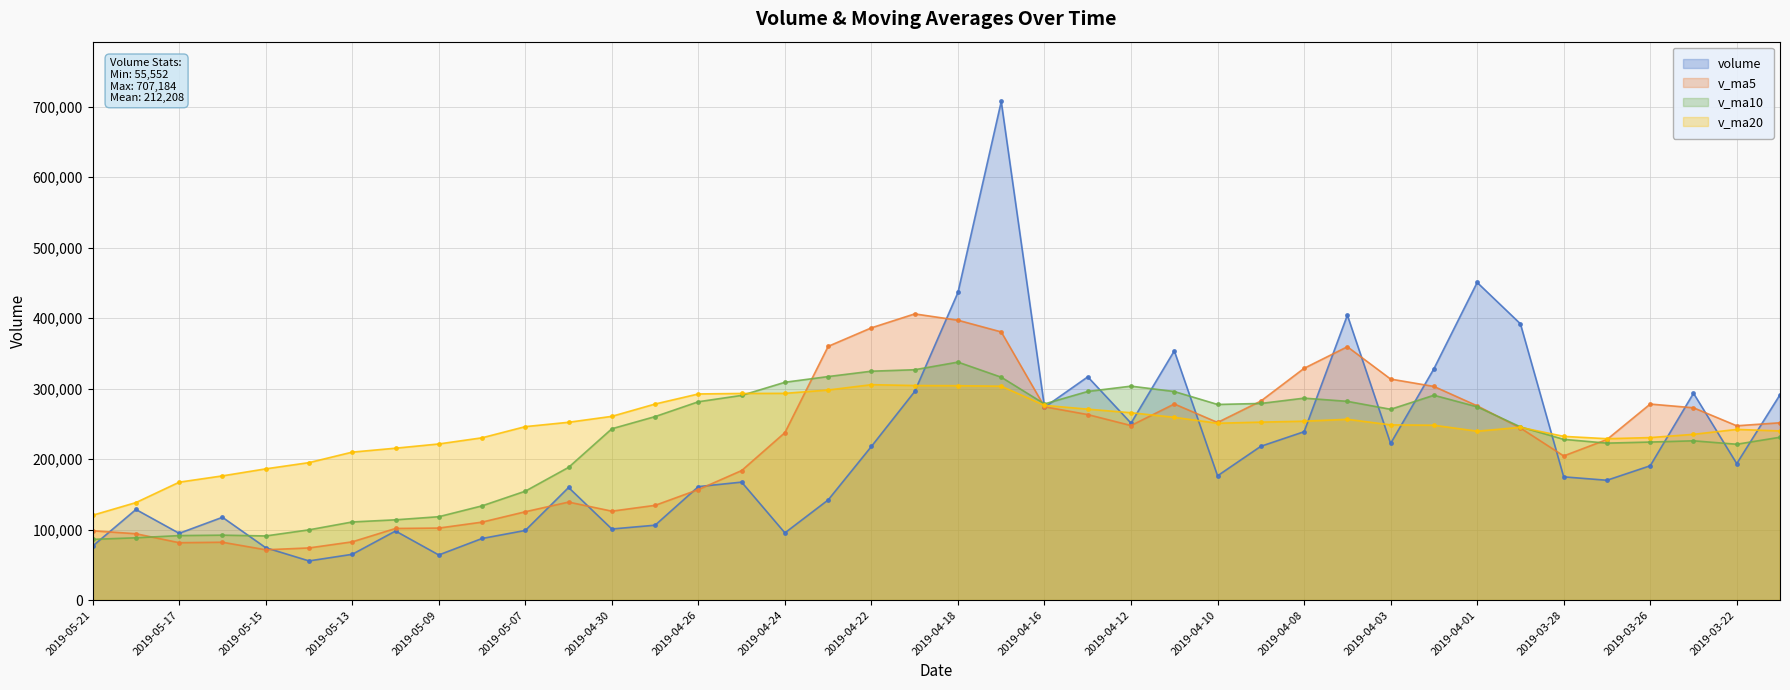

Reading left to right, transcribe all the data shown in this chart.

volume: 2019-05-21=76565.5	2019-05-20=128514.0	2019-05-17=94709.1	2019-05-16=117438.5	2019-05-15=74305.1	2019-05-14=55552.4	2019-05-13=64939.2	2019-05-10=97981.3	2019-05-09=64008.0	2019-05-08=87371.5	2019-05-07=98799.8	2019-05-06=159712.0	2019-04-30=100826.1	2019-04-29=106222.0	2019-04-26=160968.0	2019-04-25=167335.0	2019-04-24=95328.4	2019-04-23=142070.5	2019-04-22=217982.1	2019-04-19=295862.6	2019-04-18=436400.0	2019-04-17=707184.2	2019-04-16=273498.7	2019-04-15=316654.0	2019-04-12=250979.3	2019-04-11=353569.9	2019-04-10=176289.6	2019-04-09=218130.5	2019-04-08=238820.0	2019-04-04=404137.2	2019-04-03=222157.5	2019-04-02=328085.8	2019-04-01=450515.7	2019-03-29=391853.7	2019-03-28=174811.2	2019-03-27=169962.2	2019-03-26=190514.0	2019-03-25=293382.2	2019-03-22=193598.5	2019-03-21=291300.8
v_ma5: 2019-05-21=98306.4	2019-05-20=94103.8	2019-05-17=81388.9	2019-05-16=82043.3	2019-05-15=71357.2	2019-05-14=73970.5	2019-05-13=82619.9	2019-05-10=101574.5	2019-05-09=102143.5	2019-05-08=110586.3	2019-05-07=125305.6	2019-05-06=139012.6	2019-04-30=126135.9	2019-04-29=134384.8	2019-04-26=156736.8	2019-04-25=183715.7	2019-04-24=237528.7	2019-04-23=359899.9	2019-04-22=386185.5	2019-04-19=405919.9	2019-04-18=396943.2	2019-04-17=380377.2	2019-04-16=274198.3	2019-04-15=263124.7	2019-04-12=247557.9	2019-04-11=278189.5	2019-04-10=251907.0	2019-04-09=282266.2	2019-04-08=328743.3	2019-04-04=359350.0	2019-04-03=313484.8	2019-04-02=303045.7	2019-04-01=275531.4	2019-03-29=244104.7	2019-03-28=204453.6	2019-03-27=227751.5	2019-03-26=278053.4	2019-03-25=272769.3	2019-03-22=247229.0	2019-03-21=251512.0
v_ma10: 2019-05-21=86138.5	2019-05-20=88361.9	2019-05-17=91481.7	2019-05-16=92093.4	2019-05-15=90971.7	2019-05-14=99638.0	2019-05-13=110816.3	2019-05-10=113855.2	2019-05-09=118264.1	2019-05-08=133661.5	2019-05-07=154510.6	2019-05-06=188270.7	2019-04-30=243017.9	2019-04-29=260285.1	2019-04-26=281328.3	2019-04-25=290329.5	2019-04-24=308953.0	2019-04-23=317049.1	2019-04-22=324655.1	2019-04-19=326738.9	2019-04-18=337566.3	2019-04-17=316142.1	2019-04-16=278232.3	2019-04-15=295934.0	2019-04-12=303453.9	2019-04-11=295837.1	2019-04-10=277476.3	2019-04-09=278898.8	2019-04-08=286424.0	2019-04-04=281901.8	2019-04-03=270618.2	2019-04-02=290549.6	2019-04-01=274150.3	2019-03-29=245666.8	2019-03-28=227982.8	2019-03-27=222635.4	2019-03-26=224156.6	2019-03-25=225907.6	2019-03-22=221048.8	2019-03-21=230951.3
v_ma20: 2019-05-21=120324.6	2019-05-20=138316.3	2019-05-17=167249.8	2019-05-16=176189.3	2019-05-15=186150.0	2019-05-14=194983.8	2019-05-13=209884.6	2019-05-10=215452.1	2019-05-09=221459.6	2019-05-08=230200.2	2019-05-07=246038.5	2019-05-06=252206.4	2019-04-30=260625.1	2019-04-29=278109.6	2019-04-26=292391.1	2019-04-25=293083.3	2019-04-24=293214.7	2019-04-23=297973.9	2019-04-22=305539.5	2019-04-19=304320.3	2019-04-18=304092.2	2019-04-17=303345.8	2019-04-16=276191.3	2019-04-15=270800.4	2019-04-12=265718.4	2019-04-11=259236.2	2019-04-10=250816.5	2019-04-09=252403.2	2019-04-08=253736.4	2019-04-04=256426.5	2019-04-03=248524.1	2019-04-02=248011.3	2019-04-01=239563.8	2019-03-29=245032.4	2019-03-28=232224.2	2019-03-27=228902.4	2019-03-26=230496.6	2019-03-25=235117.4	2019-03-22=242093.5	2019-03-21=239920.0